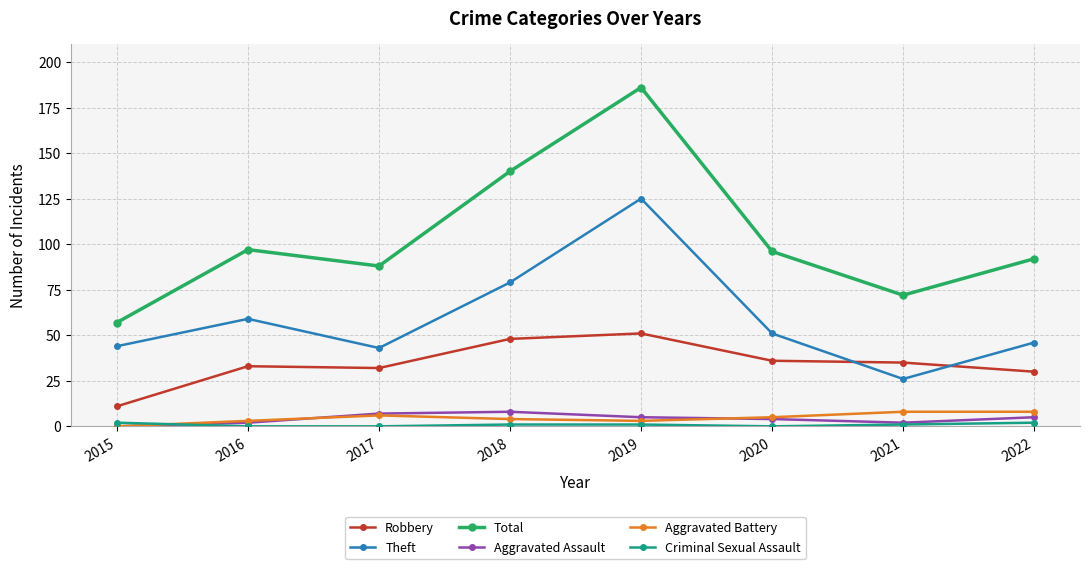

What is the total value across all series at 2021?

144